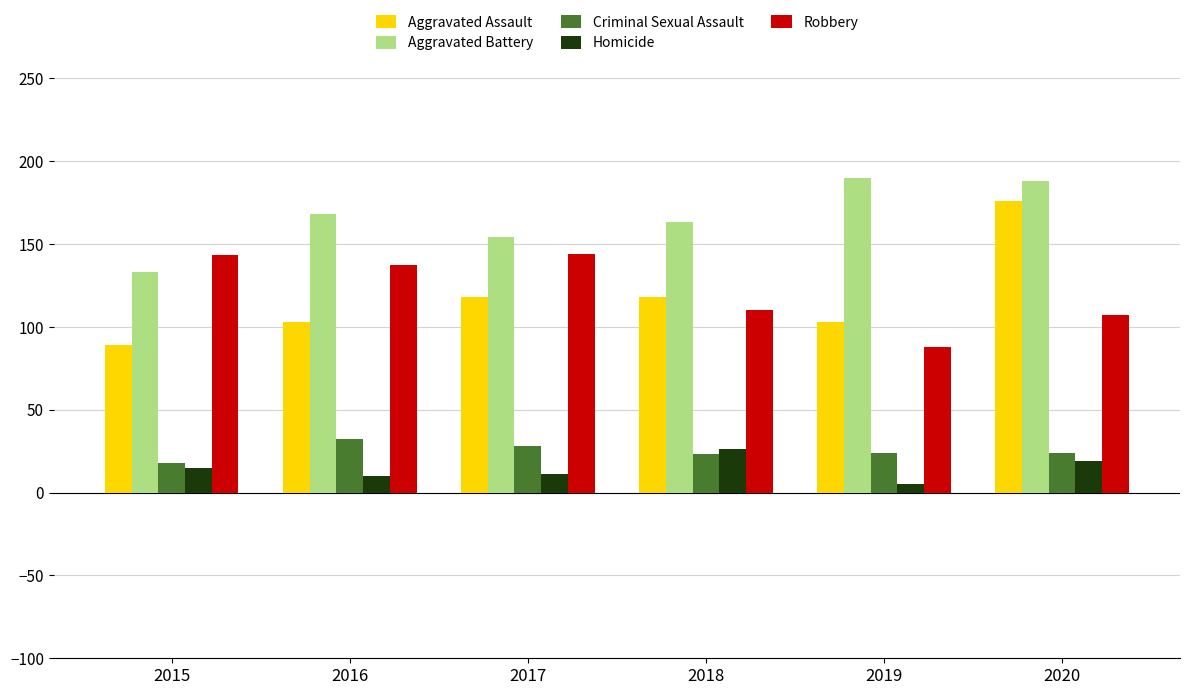

Which series has the widest spread of values?

Aggravated Assault